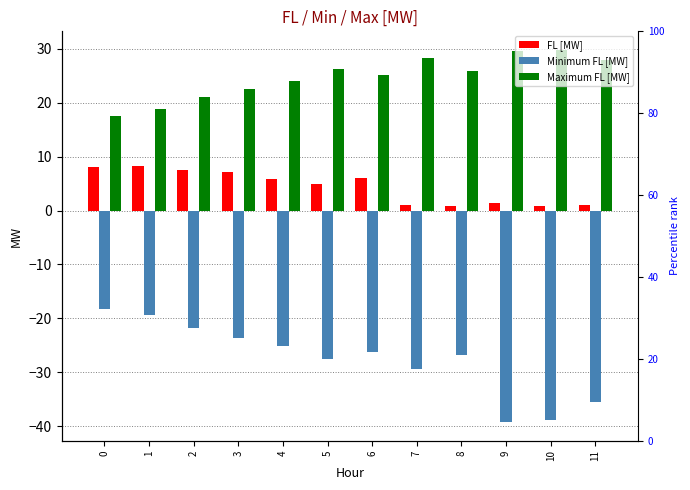

What is the difference between the maximum and minimum values in the Maximum FL [MW] series?

12.3